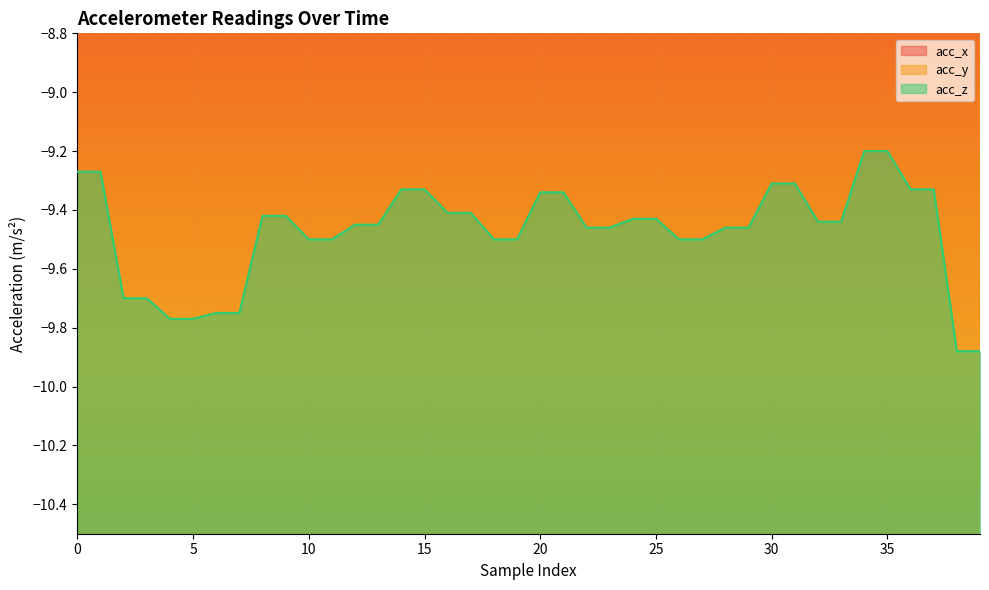

At which label does acc_y first exceed -1?

2